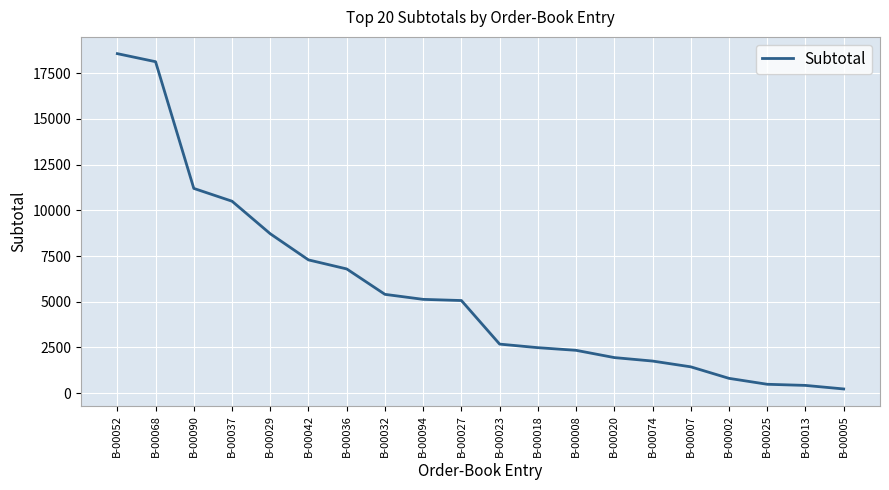

Is it true that the value at B-00020 is 2931?

False